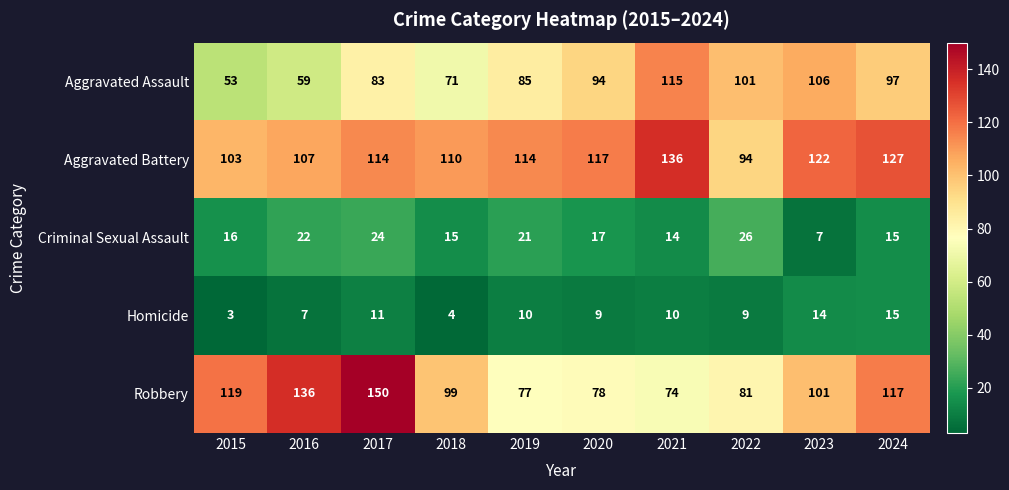

Which label corresponds to the smallest value in the chart?

2015